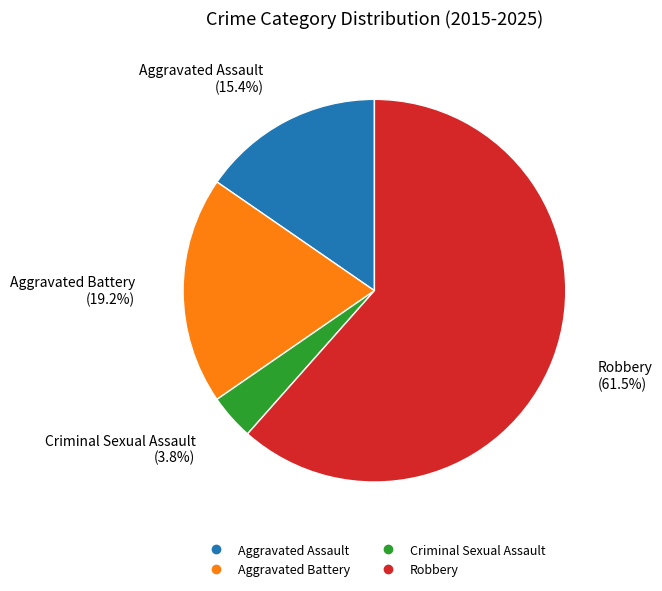

To the nearest percent, what is the difference between the Aggravated Assault and Robbery slice percentages?

46%